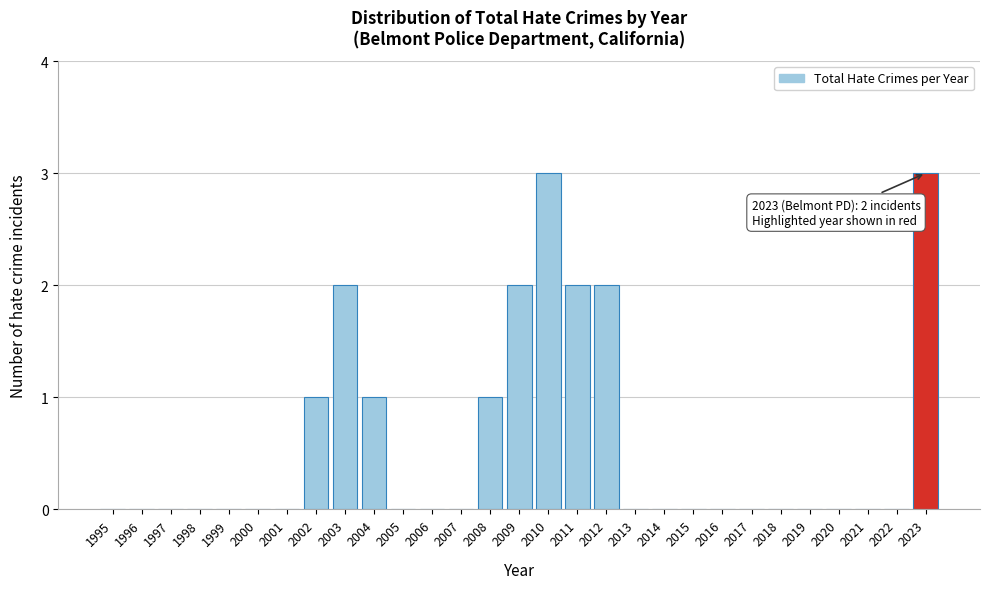

Reading right to left, list all the values displayed in this chart.

2023=3	2022=0	2021=0	2020=0	2019=0	2018=0	2017=0	2016=0	2015=0	2014=0	2013=0	2012=2	2011=2	2010=3	2009=2	2008=1	2007=0	2006=0	2005=0	2004=1	2003=2	2002=1	2001=0	2000=0	1999=0	1998=0	1997=0	1996=0	1995=0